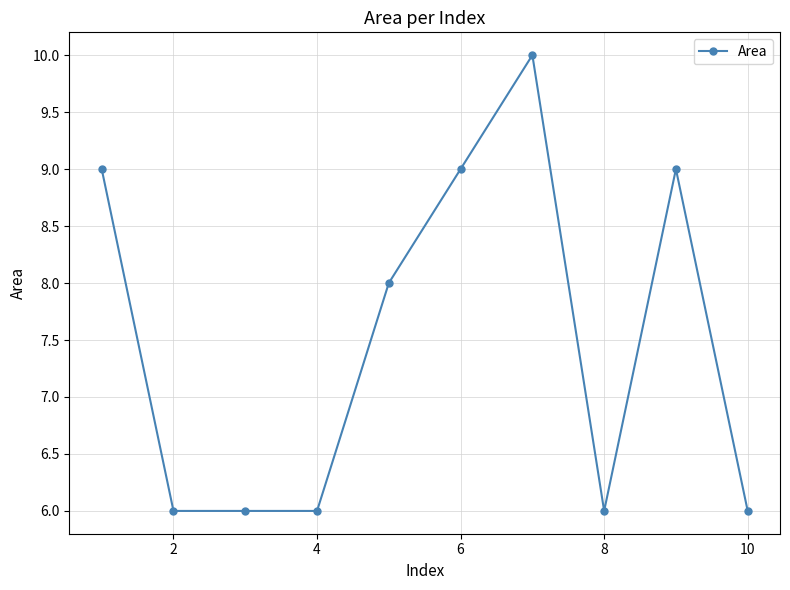

What is the greatest value displayed?

10